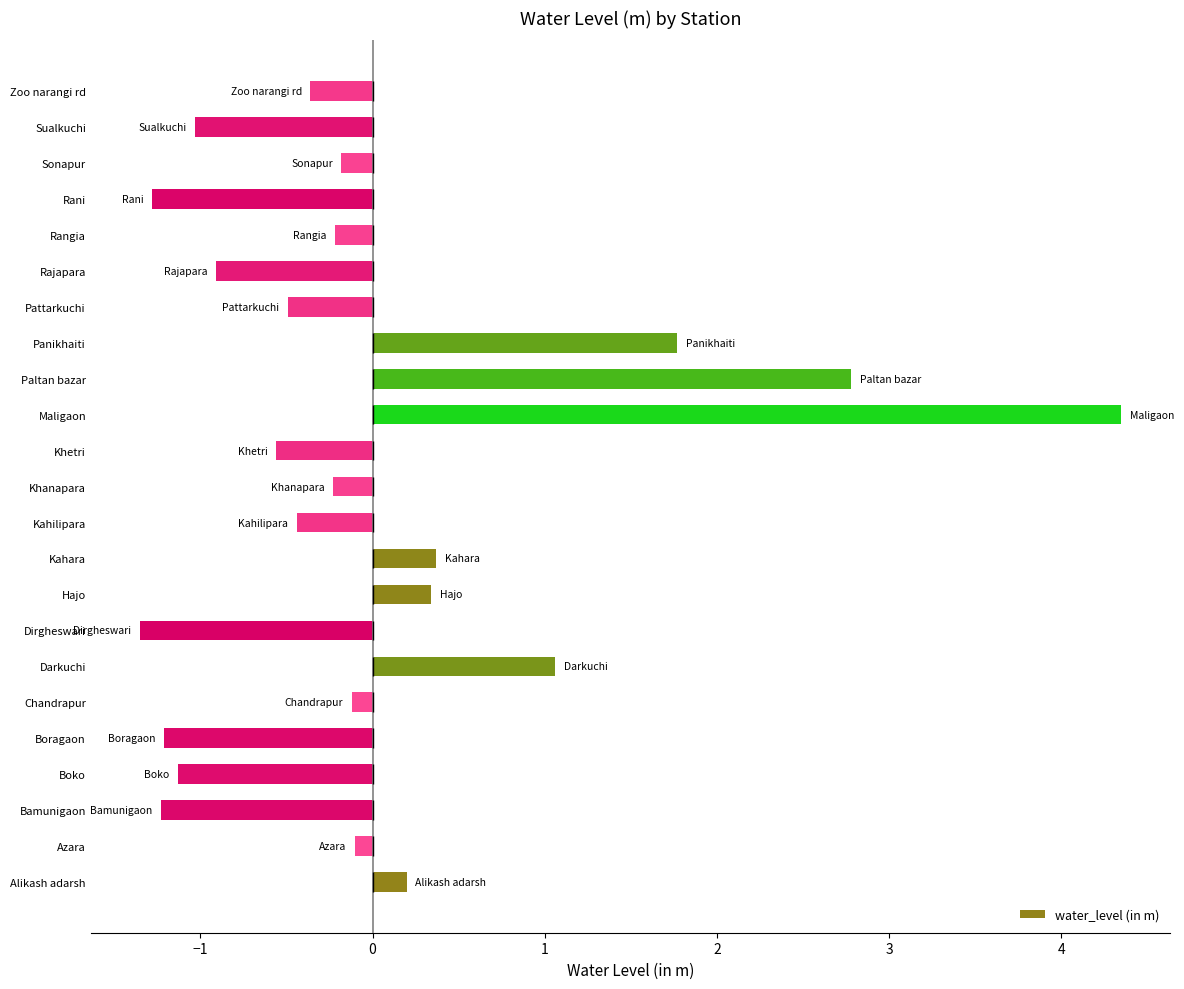

The water_level (in m) series shows -1.8 at Boragaon. True or false?

False